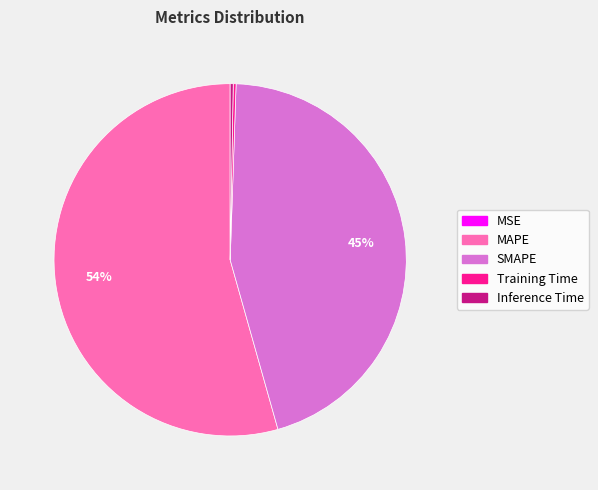

Is there a majority slice in this chart?

Yes